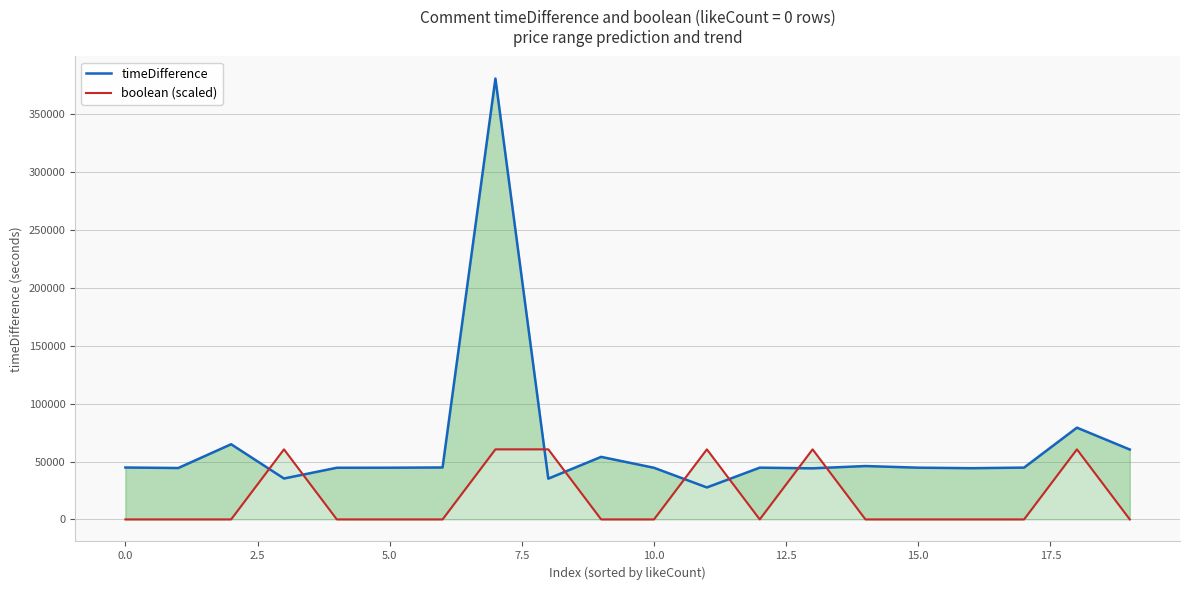

What is the greatest value displayed?

380761.0